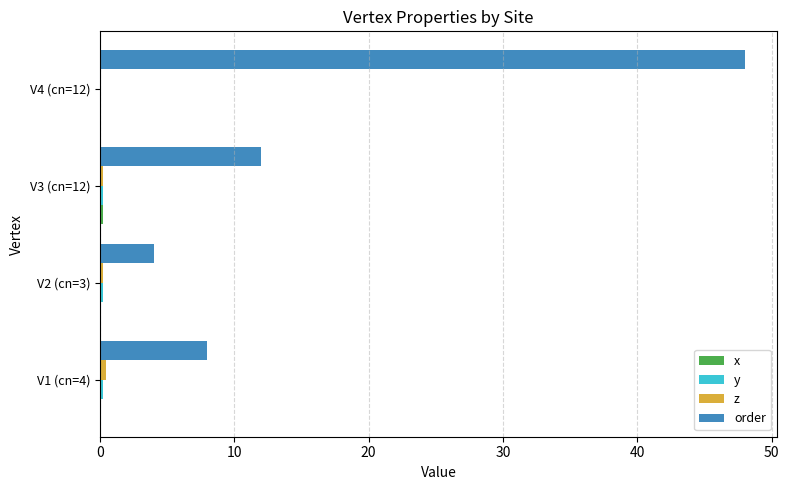

Which label corresponds to the largest value in the chart?

V4 (cn=12)